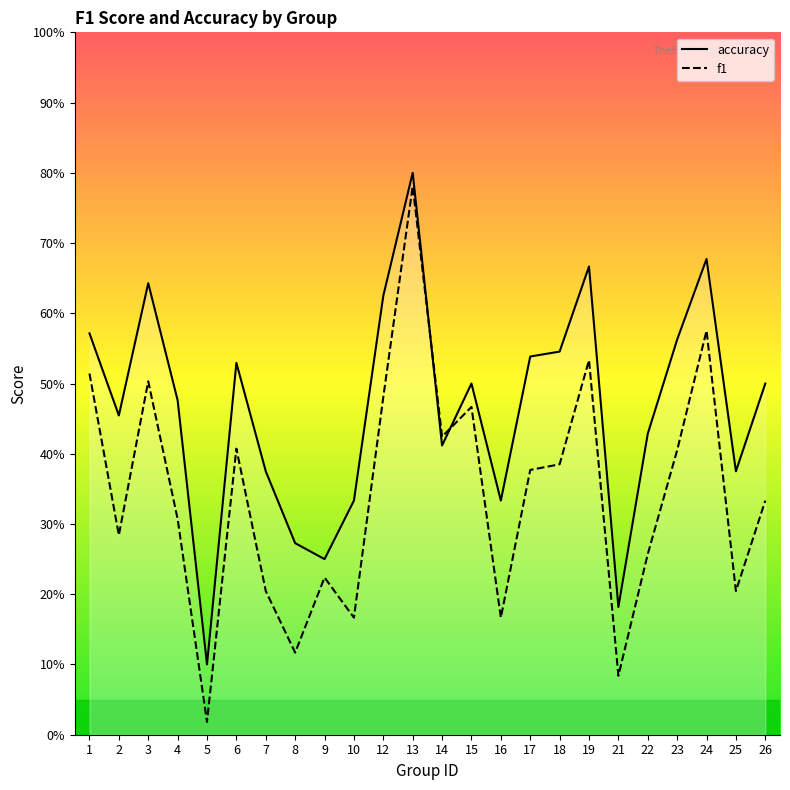

What is the average value of the f1 series?

0.3